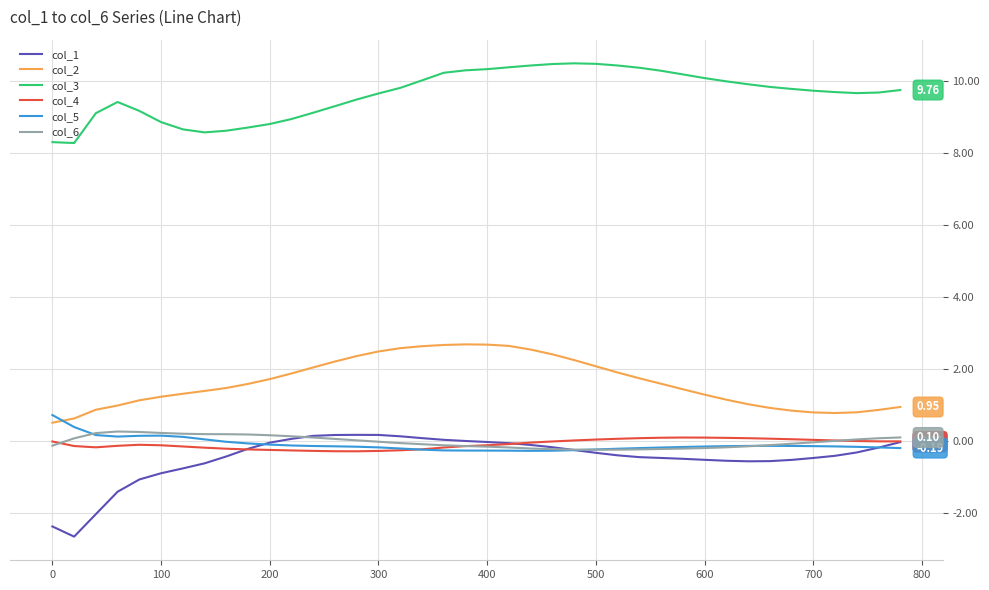

Does the chart display data point markers on the line(s)?

No